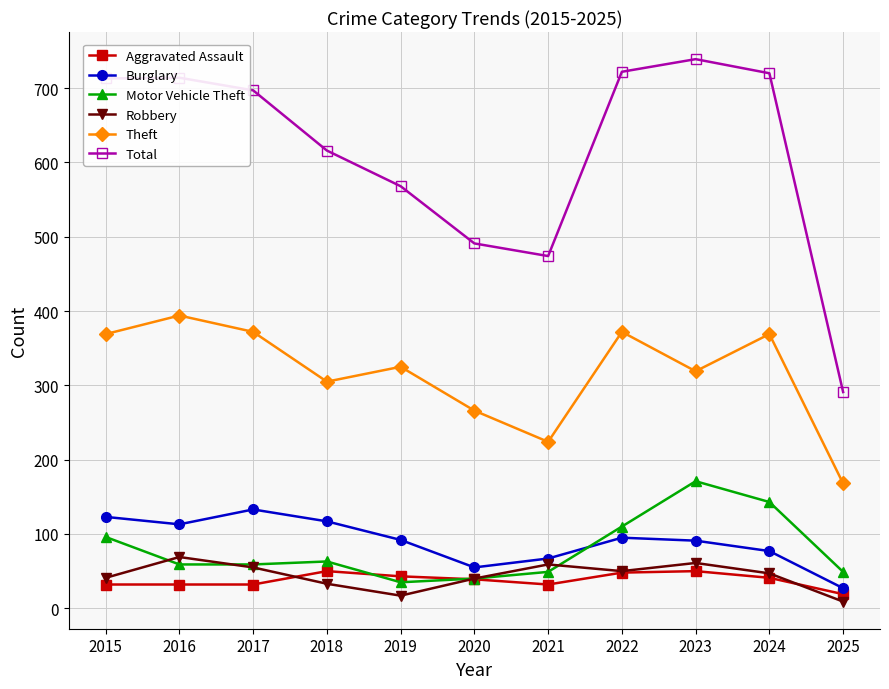

Which series changed the most between 2018 and 2025?

Total